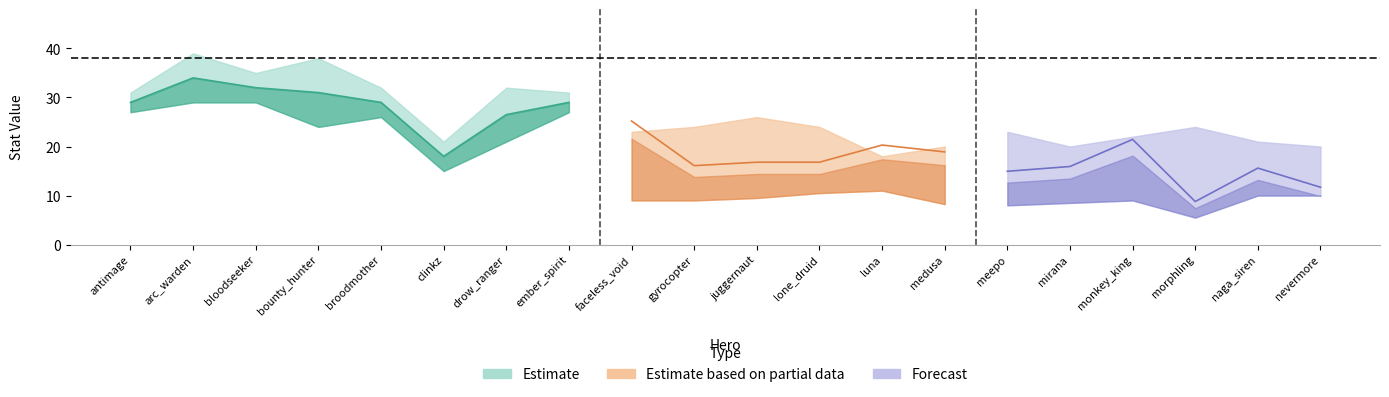

How many lines are shown in the chart?

6